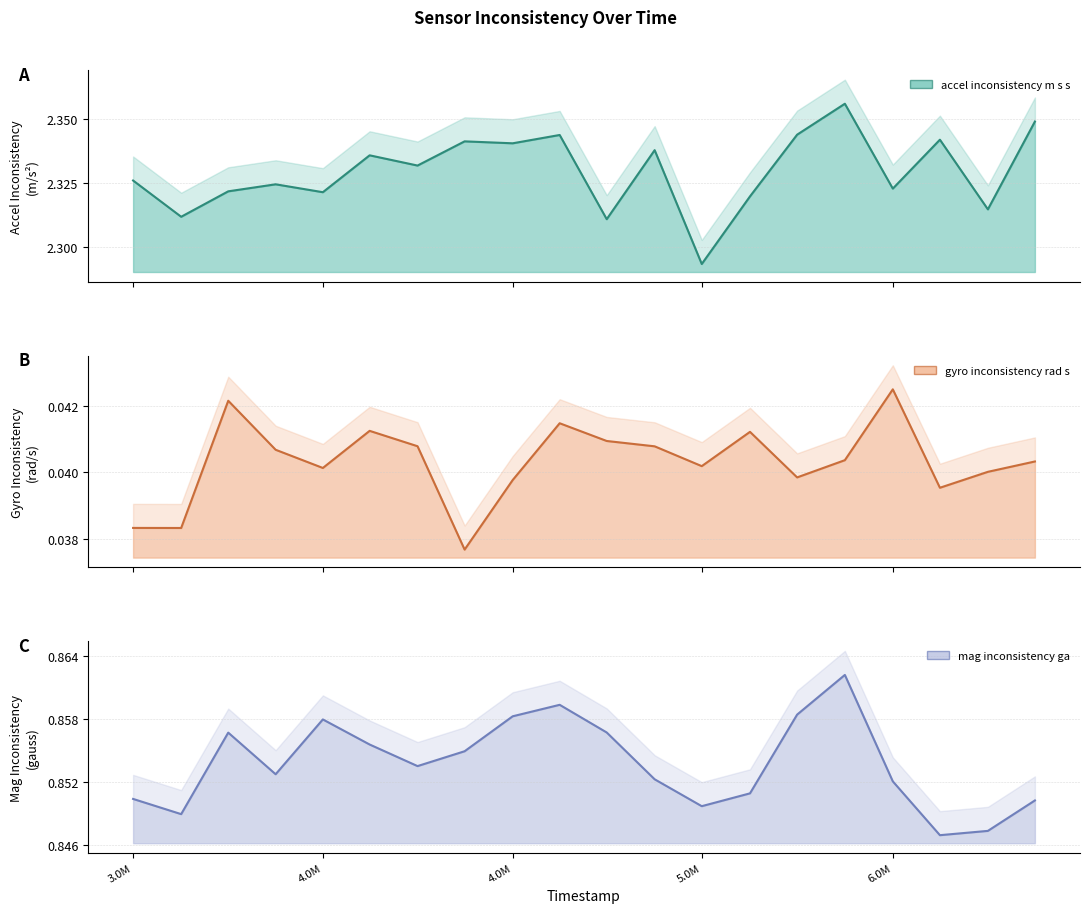

True or false: mag_inconsistency_ga and accel_inconsistency_m_s_s intersect in this chart.

False